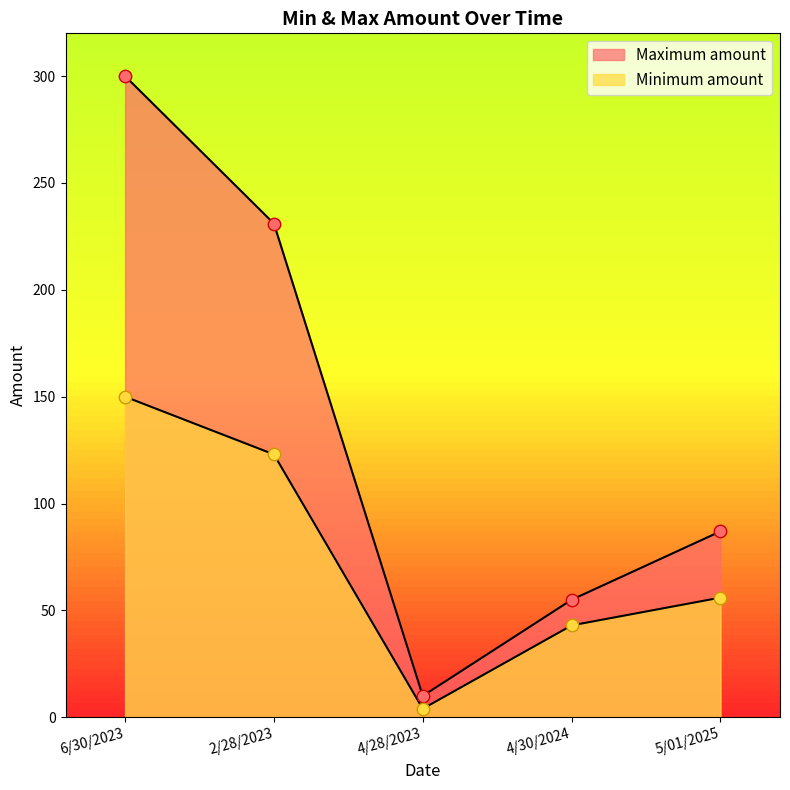

At which category is the sum across all series the highest?

6/30/2023